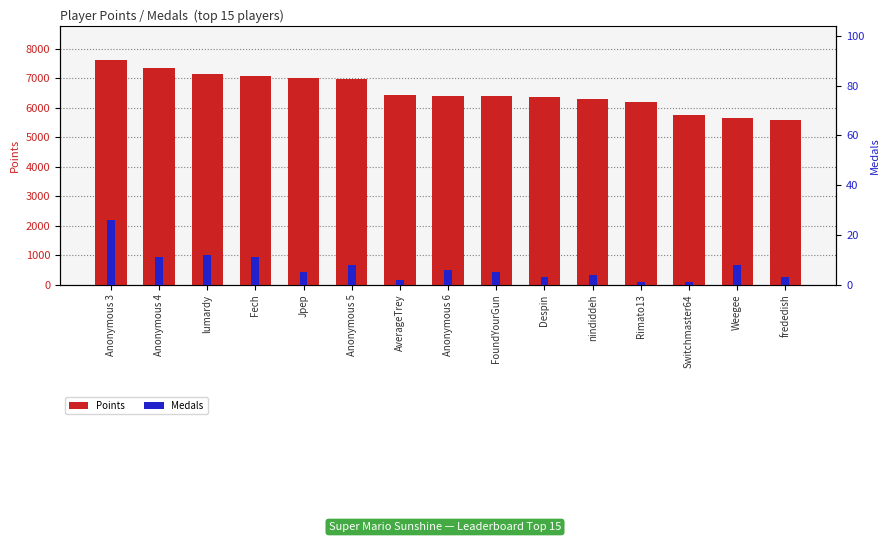

What are all the series names shown in the legend?

Points, Medals